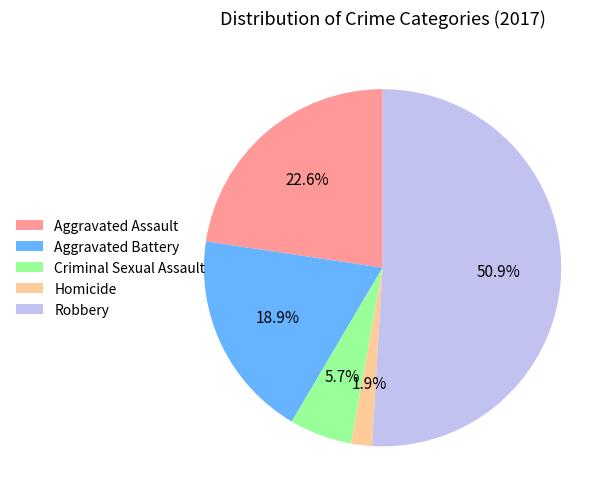

True or false: Homicide accounts for 16% of the total.

False